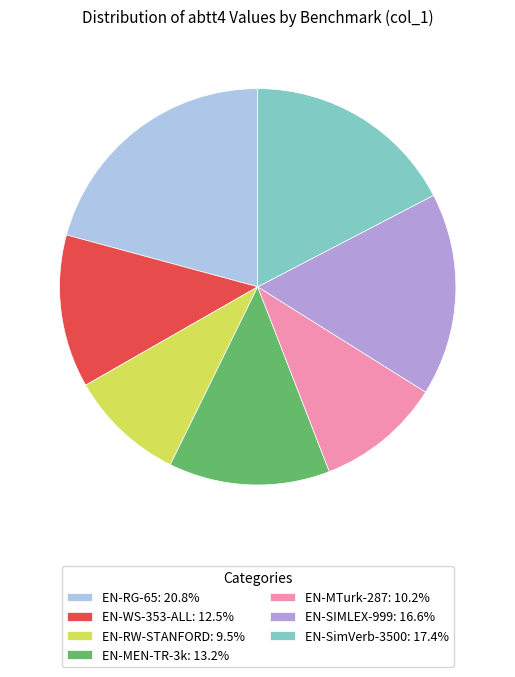

How many slices are in this pie chart?

7